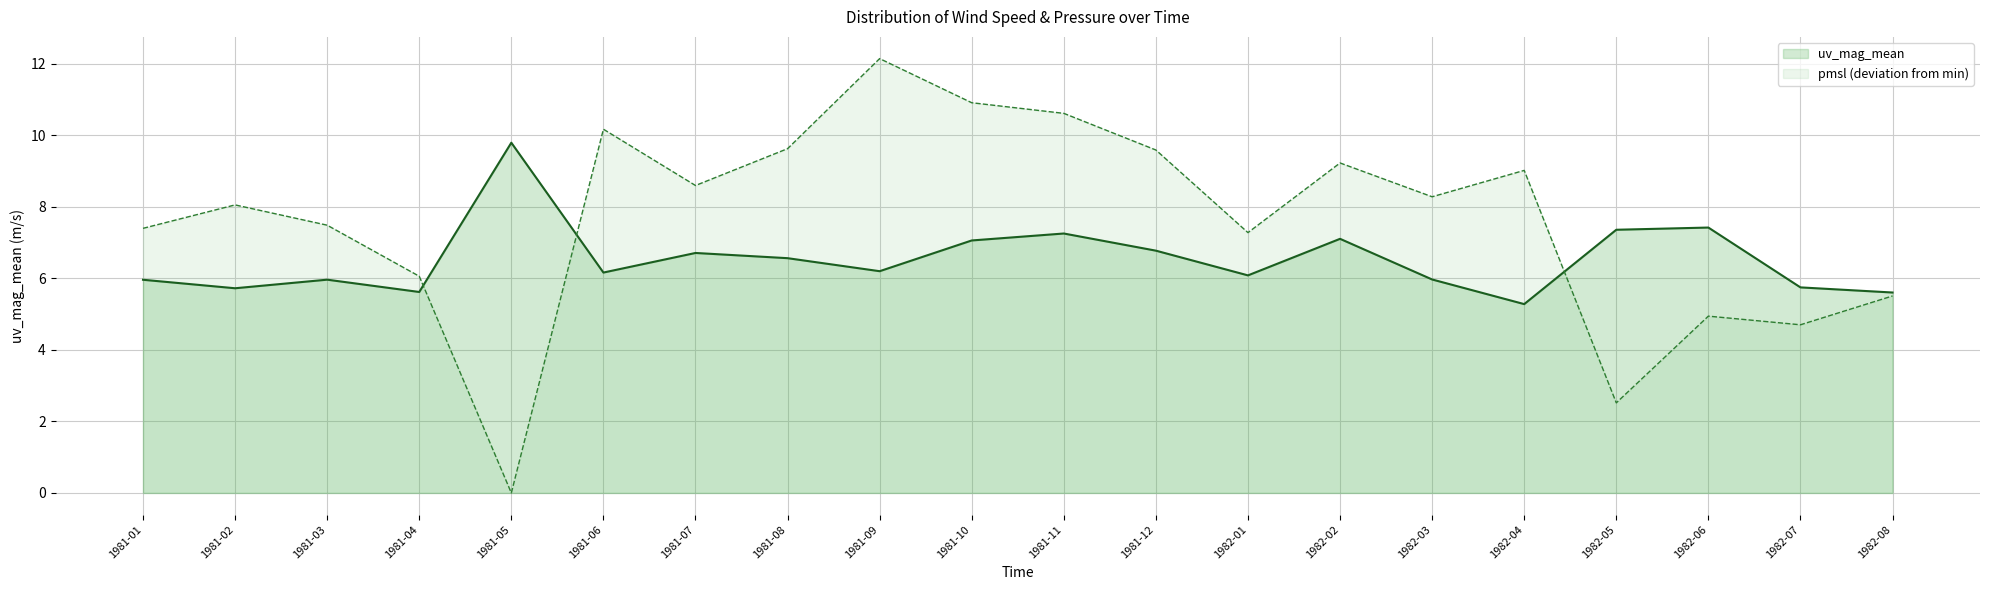

What is the difference between the highest and lowest values at 1981-05?

9.8